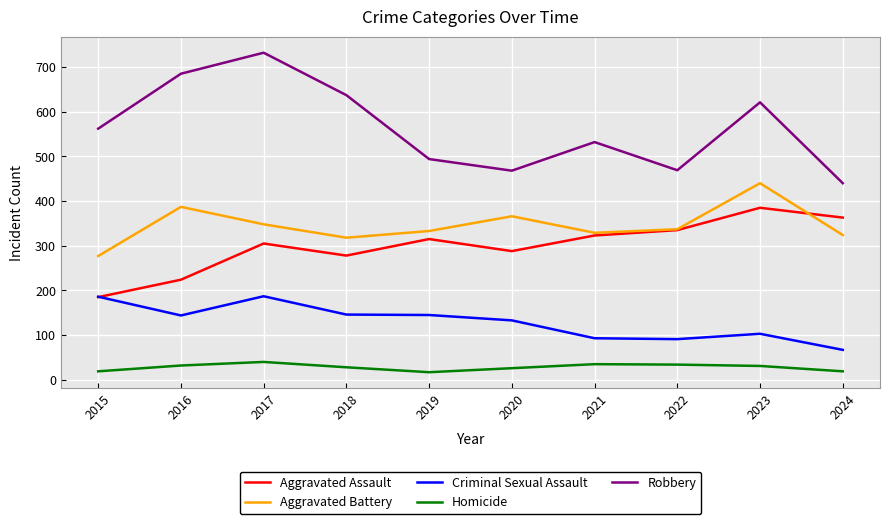

True or false: Criminal Sexual Assault and Aggravated Battery cross at least once.

False